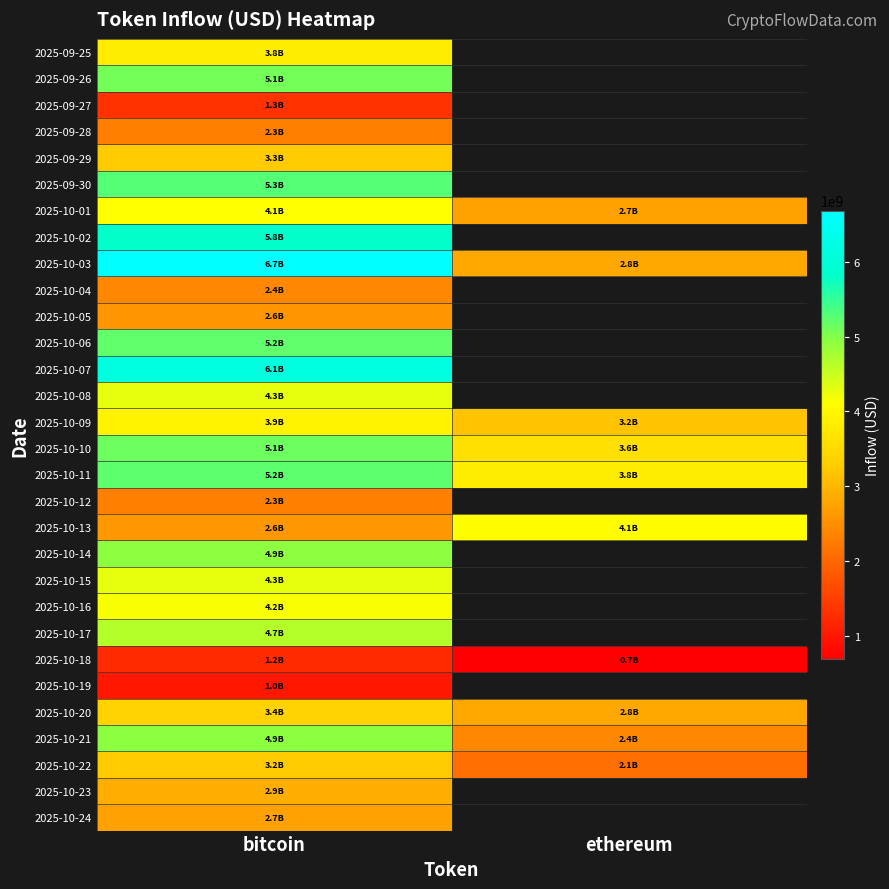

What is the difference between the 2025-10-18 values at ethereum and bitcoin?

544025766.1